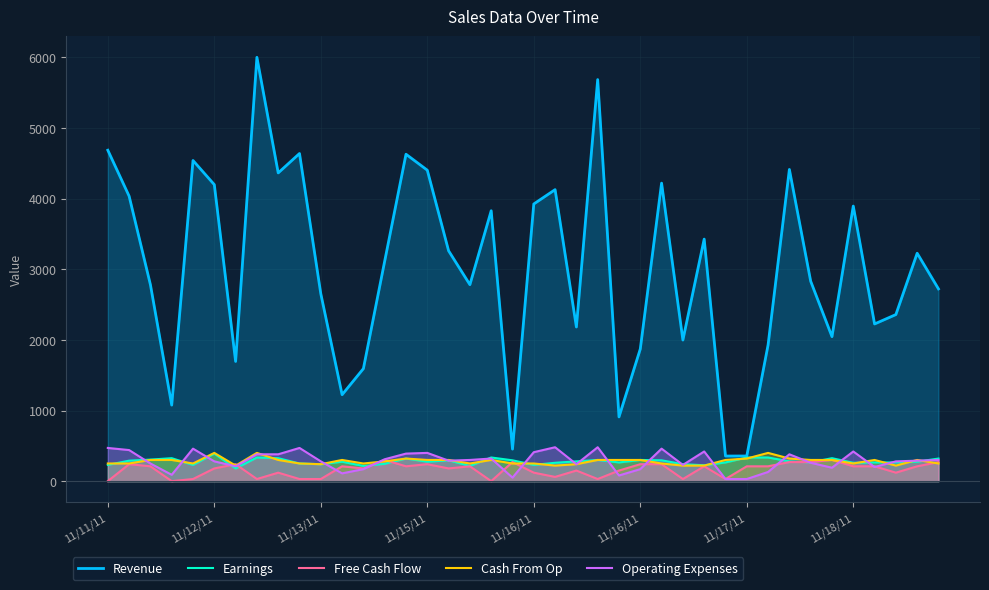

What is the maximum value for Operating Expenses?

480.0